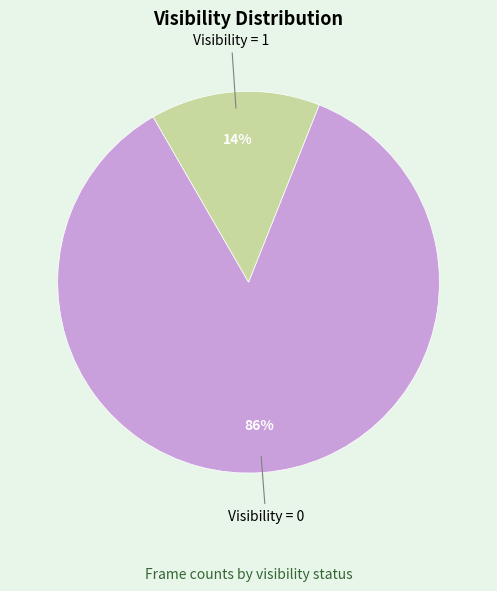

To the nearest percent, what is the average slice percentage?

50%